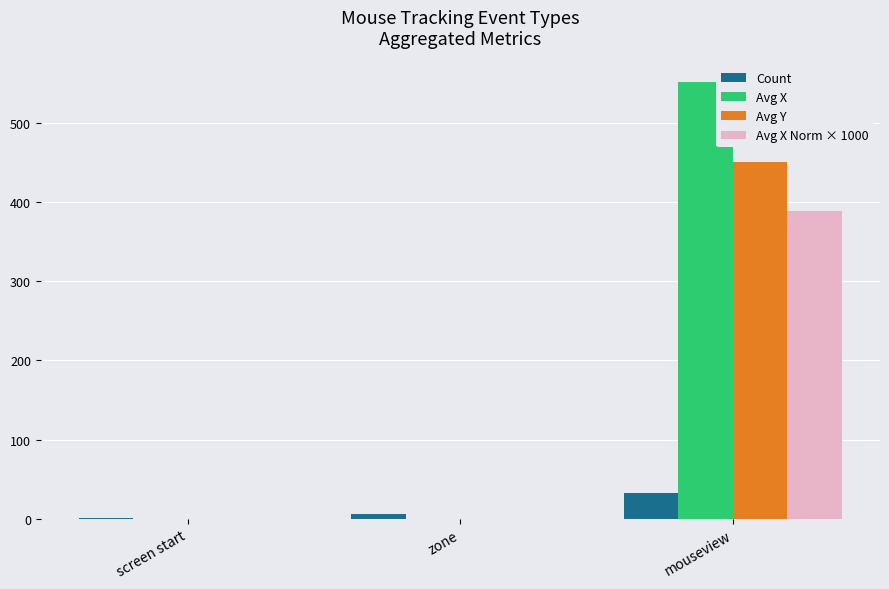

Does the chart contain stacked bars?

No